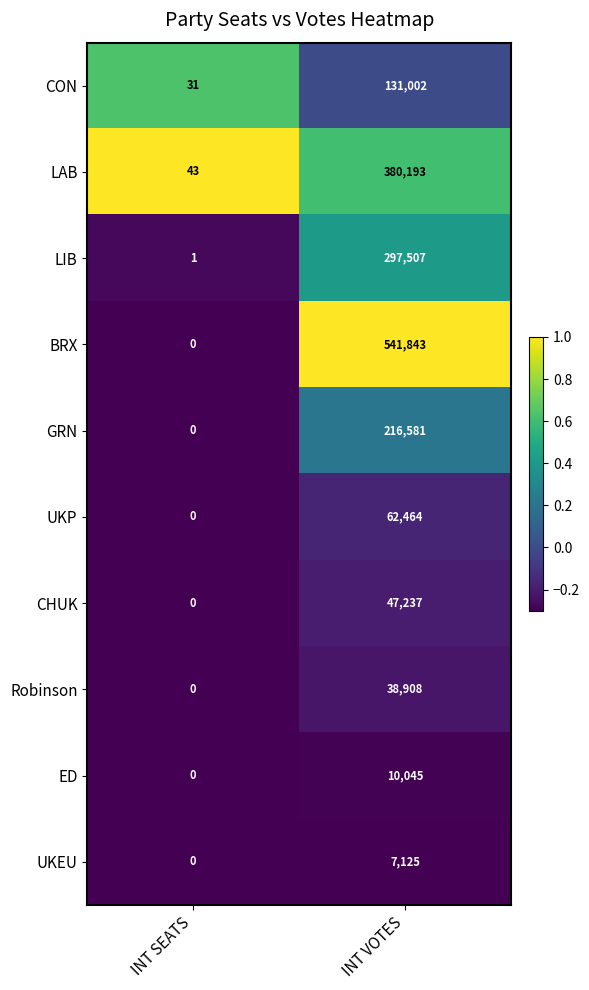

How many values in GRN are above zero?

1